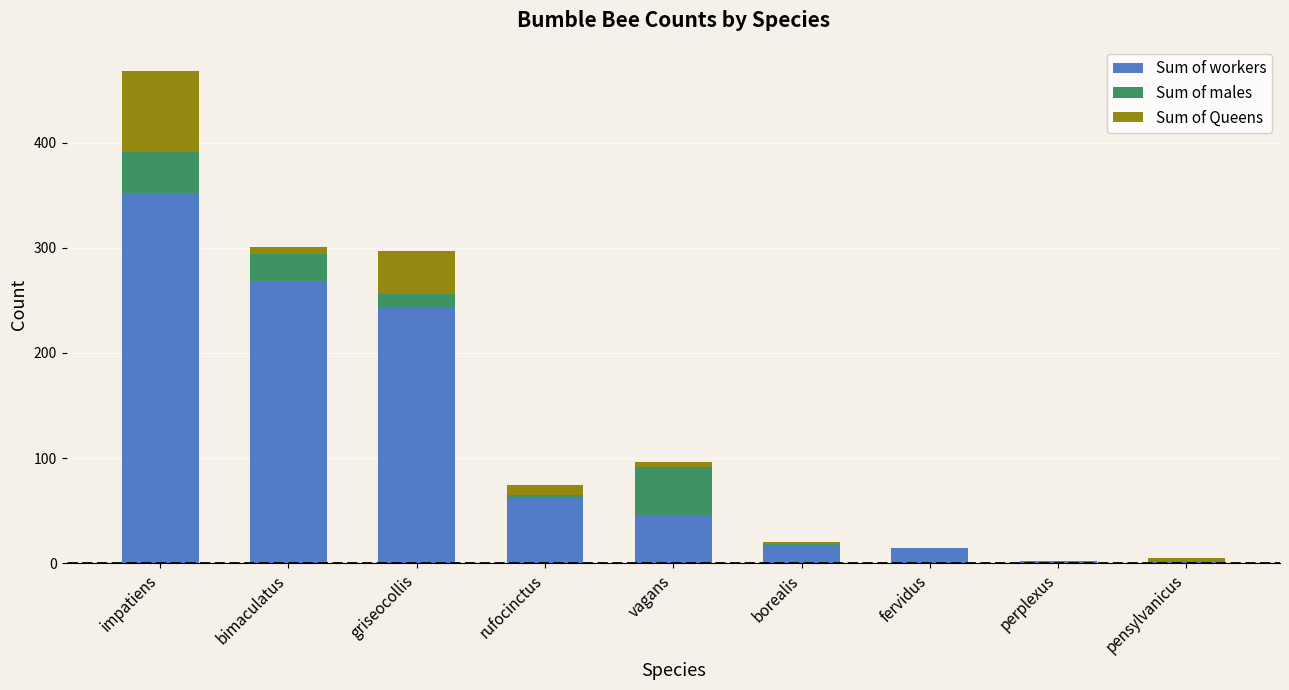

At which category is the sum across all series the highest?

impatiens